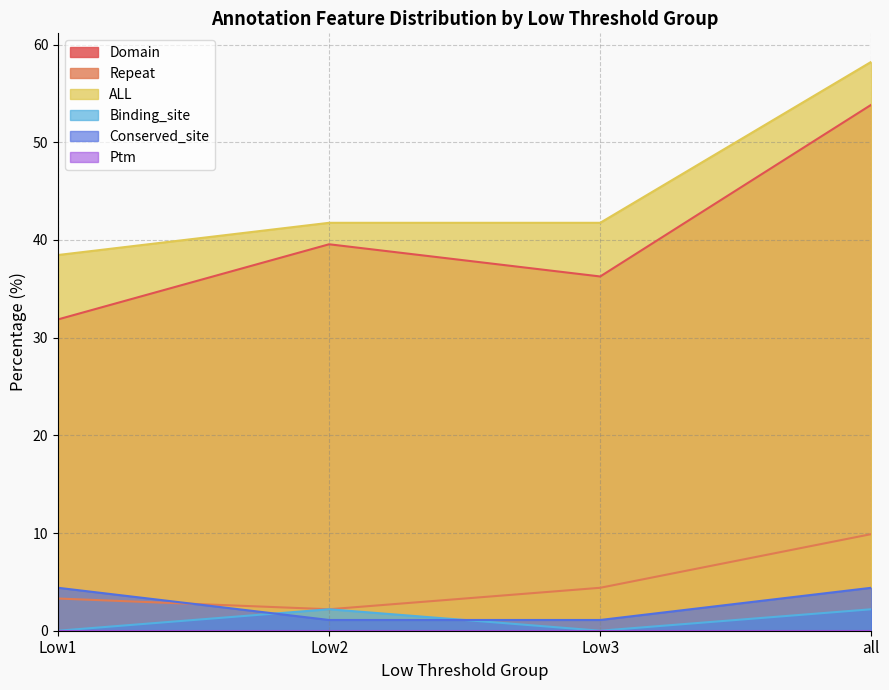

At which category does the chart reach its minimum across all series?

Low1